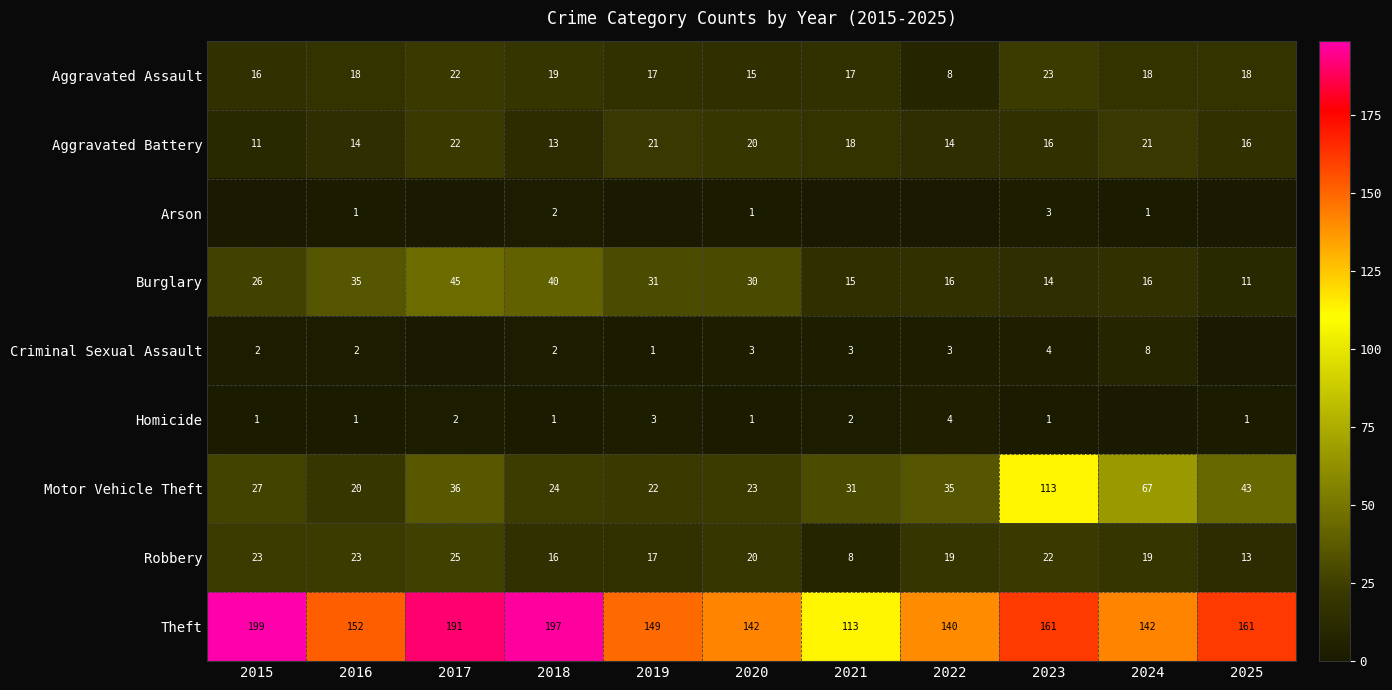

Count the number of categories in the chart.

11